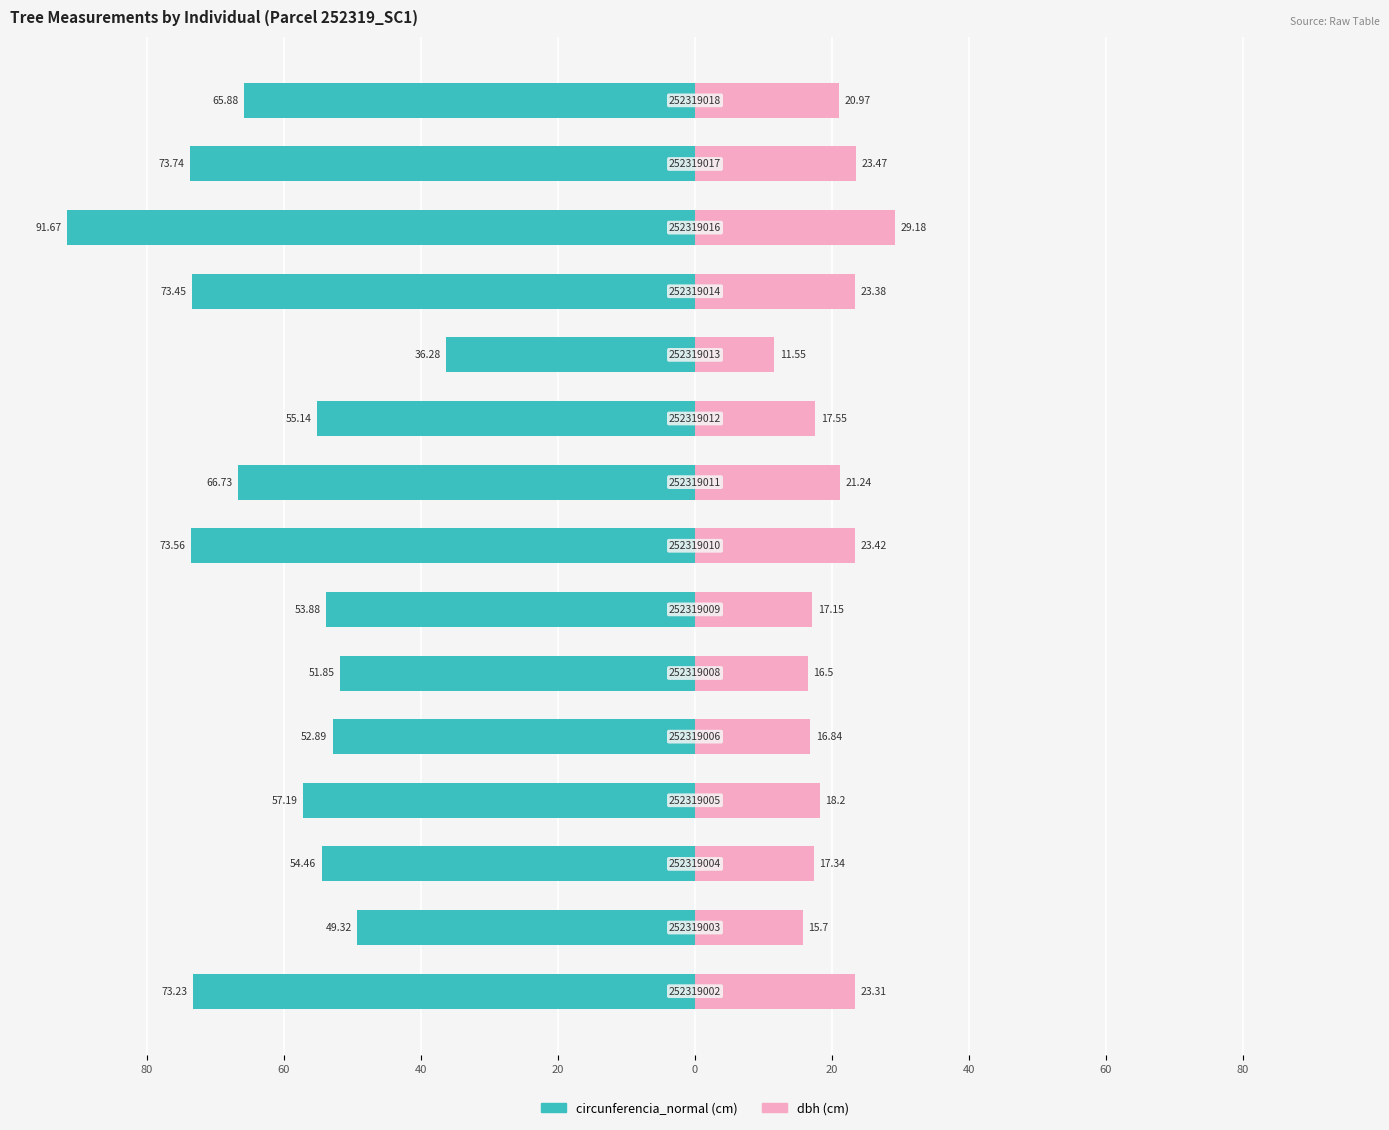

At how many categories does at least one series exceed -48?

15